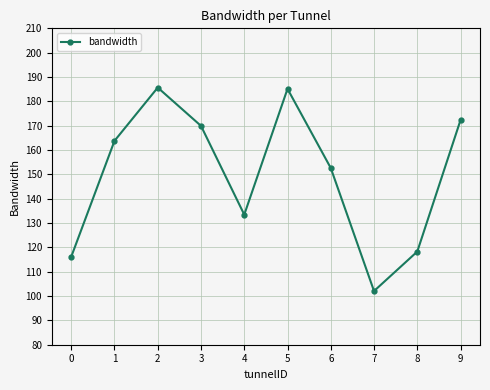

What is the ratio of the value at 9 to the value at 6?

1.1